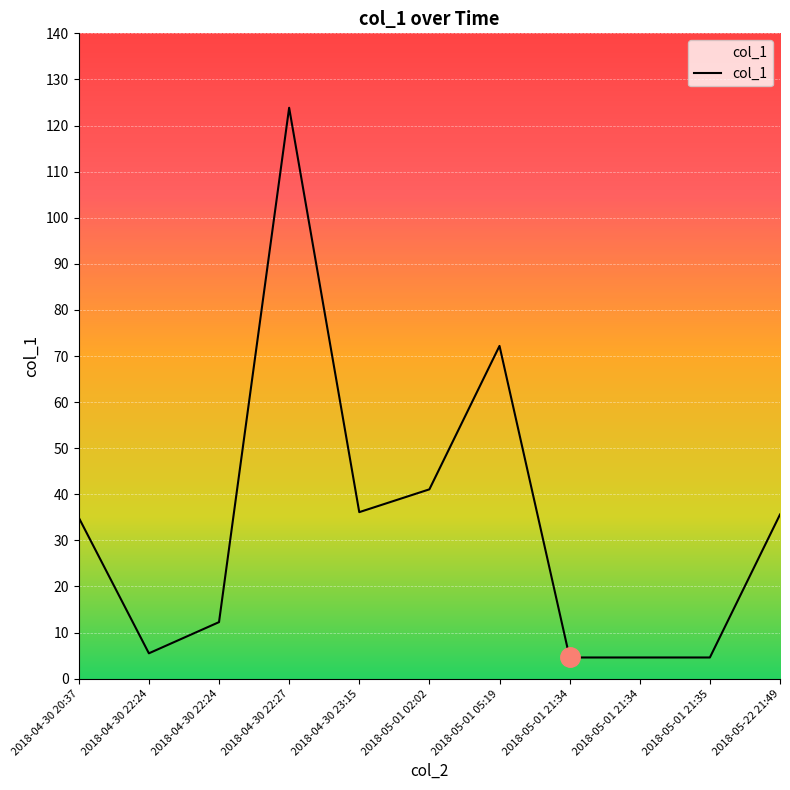

What is the label of the 7th point from the left?

2018-05-01 05:19